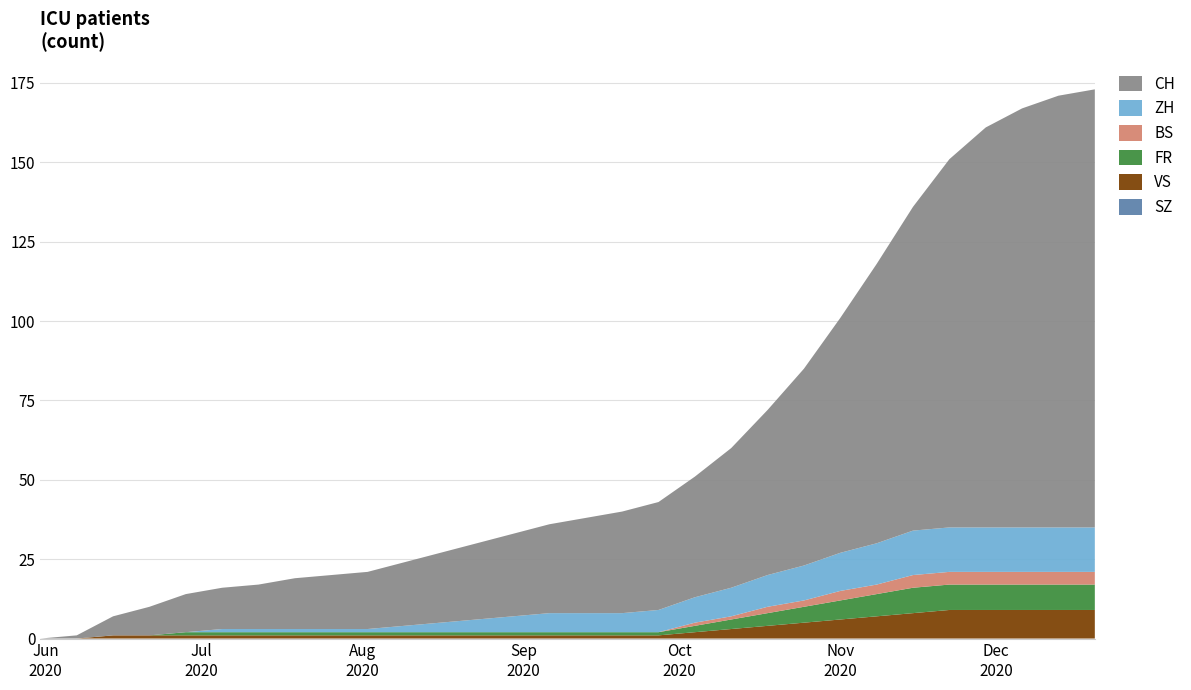

Reading right to left, extract all data points from this chart.

SZ: 0	0	0	0	0	0	0	0	0	0	0	0	0	0	0	0	0	0	0	0	0	0	0	0	0	0	0	0	0	0
VS: 9	9	9	9	9	8	7	6	5	4	3	2	1	1	1	1	1	1	1	1	1	1	1	1	1	1	1	1	0	0
FR: 8	8	8	8	8	8	7	6	5	4	3	2	1	1	1	1	1	1	1	1	1	1	1	1	1	1	0	0	0	0
BS: 4	4	4	4	4	4	3	3	2	2	1	1	0	0	0	0	0	0	0	0	0	0	0	0	0	0	0	0	0	0
ZH: 14	14	14	14	14	14	13	12	11	10	9	8	7	6	6	6	5	4	3	2	1	1	1	1	1	0	0	0	0	0
CH: 138	136	132	126	116	102	88	74	62	52	44	38	34	32	30	28	26	24	22	20	18	17	16	14	13	12	9	6	1	0